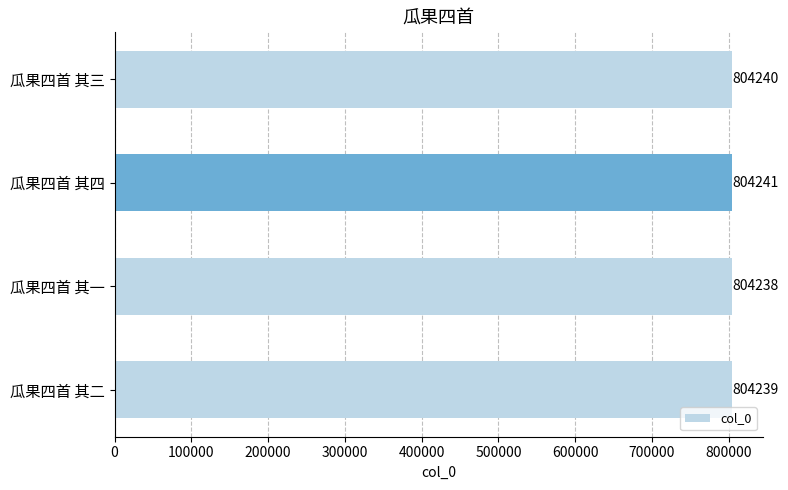

How many values are between 804239 and 804241?

3